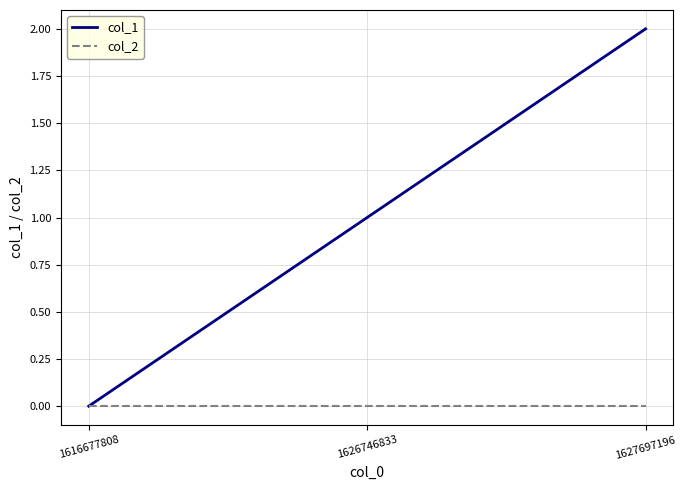

Rank the series at 1627697196 from highest to lowest value.

col_1, col_2